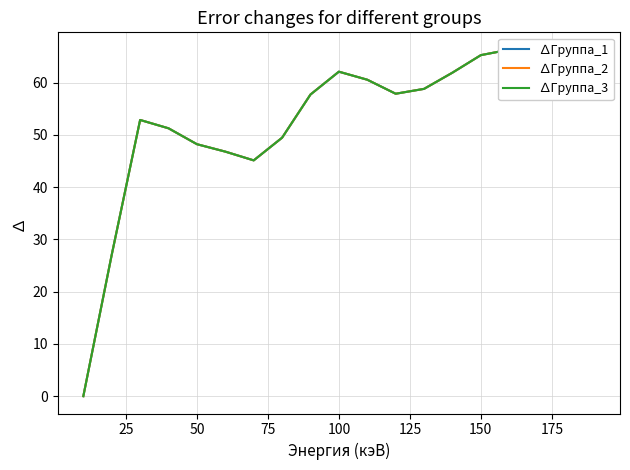

What are all the series names shown in the legend?

∆Группа_1, ∆Группа_2, ∆Группа_3